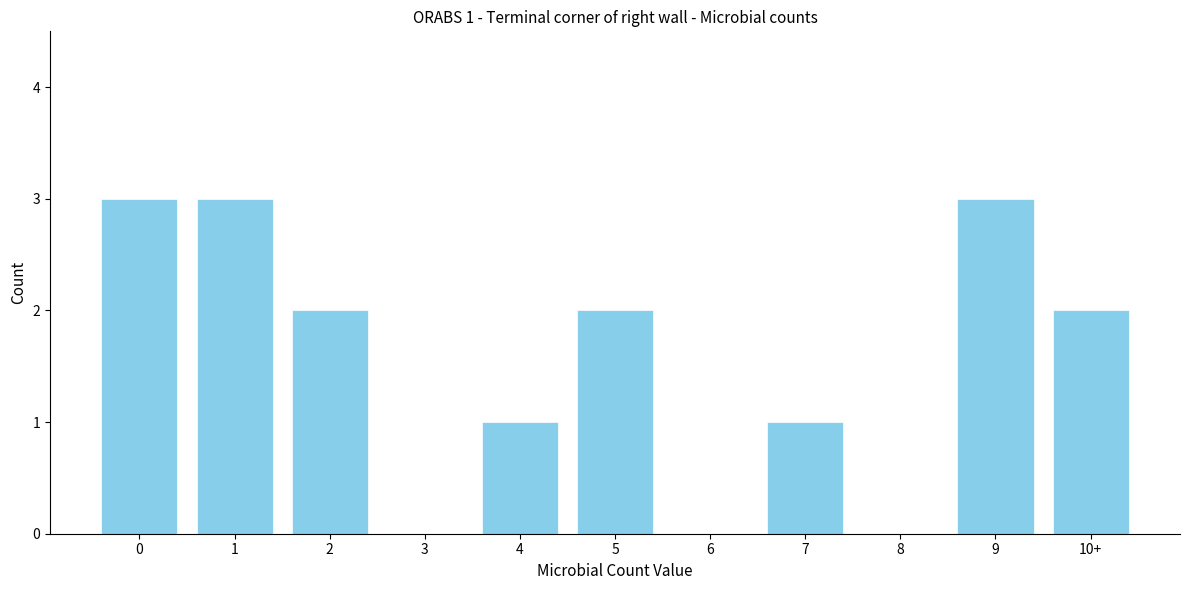

Reading left to right, transcribe all the data shown in this chart.

0=3	1=3	2=2	3=0	4=1	5=2	6=0	7=1	8=0	9=3	10+=2